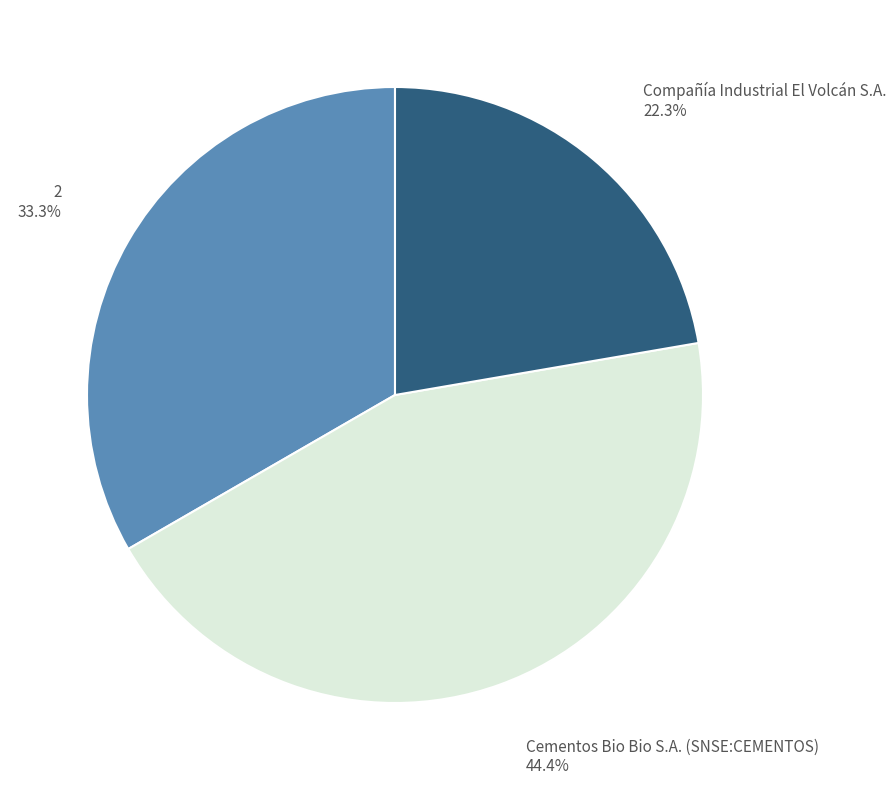

How many slices are in this pie chart?

3